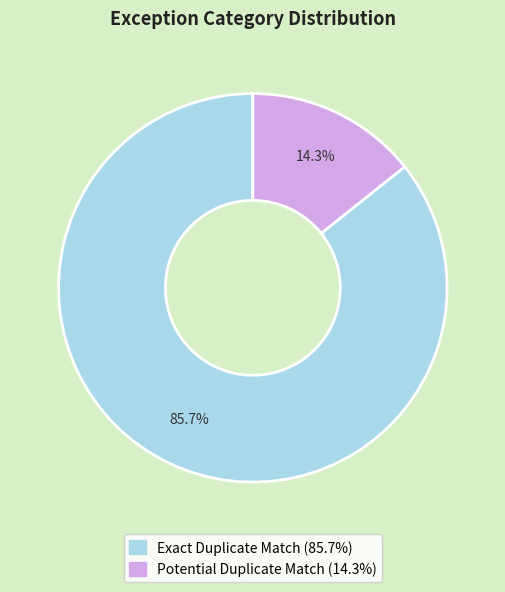

True or false: Exact Duplicate Match accounts for 92% of the total.

False